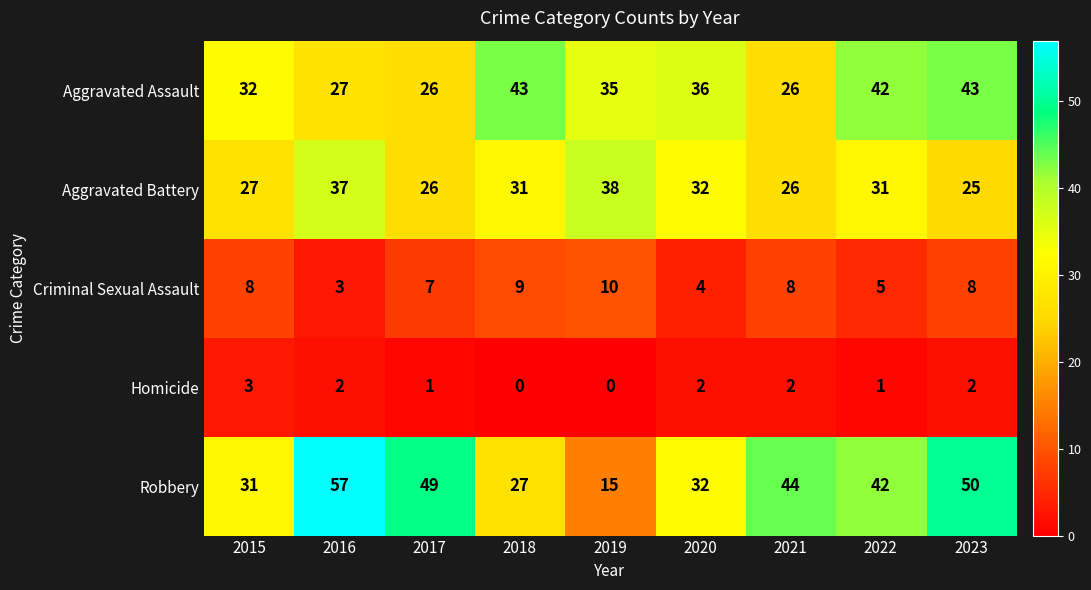

Where does the Robbery series first go above 42?

2016